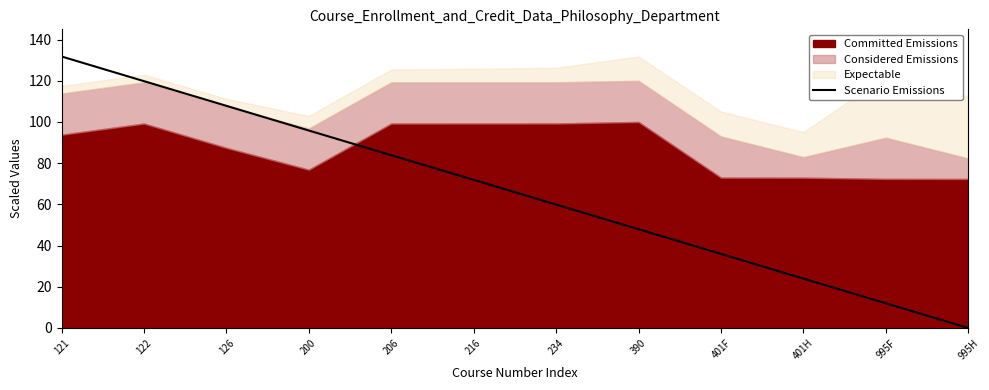

What value does the data have at 390?

47.9